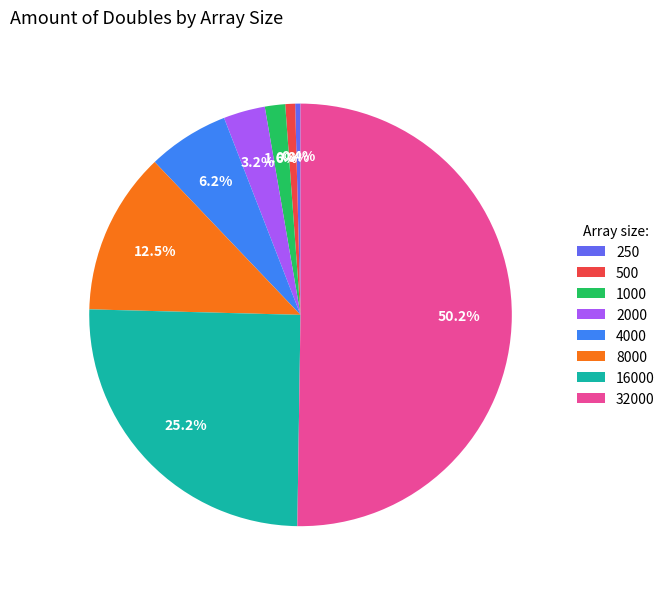

Between 250 and 16000, which is larger?

16000